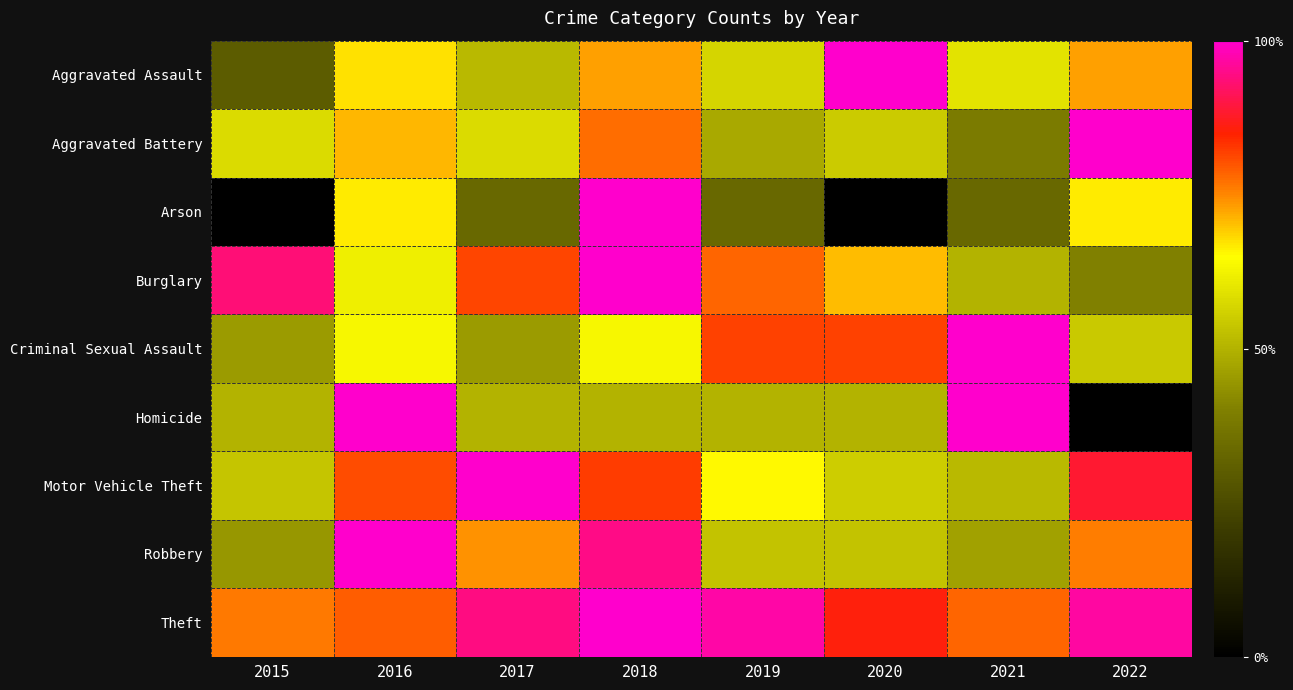

Reading left to right, list all the values displayed in this chart.

Aggravated Assault: 2015=0.3	2016=0.7	2017=0.5	2018=0.7	2019=0.6	2020=1.0	2021=0.6	2022=0.7
Aggravated Battery: 2015=0.6	2016=0.7	2017=0.6	2018=0.8	2019=0.5	2020=0.5	2021=0.4	2022=1.0
Arson: 2015=0.0	2016=0.7	2017=0.3	2018=1.0	2019=0.3	2020=0.0	2021=0.3	2022=0.7
Burglary: 2015=0.9	2016=0.6	2017=0.8	2018=1.0	2019=0.8	2020=0.7	2021=0.5	2022=0.4
Criminal Sexual Assault: 2015=0.5	2016=0.6	2017=0.5	2018=0.6	2019=0.8	2020=0.8	2021=1.0	2022=0.5
Homicide: 2015=0.5	2016=1.0	2017=0.5	2018=0.5	2019=0.5	2020=0.5	2021=1.0	2022=0.0
Motor Vehicle Theft: 2015=0.5	2016=0.8	2017=1.0	2018=0.8	2019=0.7	2020=0.6	2021=0.5	2022=0.9
Robbery: 2015=0.4	2016=1.0	2017=0.7	2018=0.9	2019=0.5	2020=0.5	2021=0.5	2022=0.8
Theft: 2015=0.8	2016=0.8	2017=0.9	2018=1.0	2019=1.0	2020=0.9	2021=0.8	2022=1.0